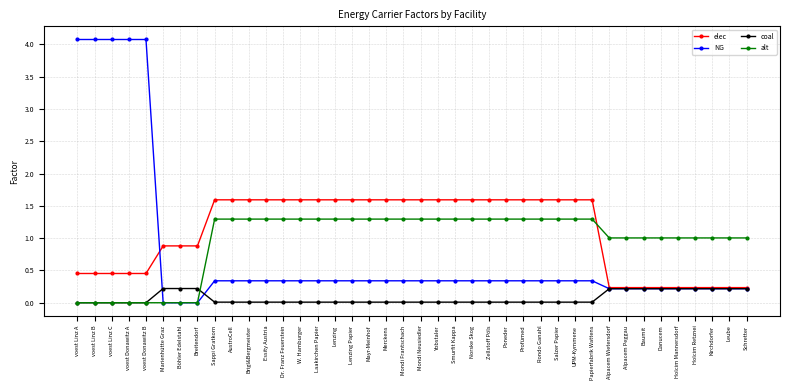

List the series in order of their peak value, lowest first.

coal, alt, elec, NG